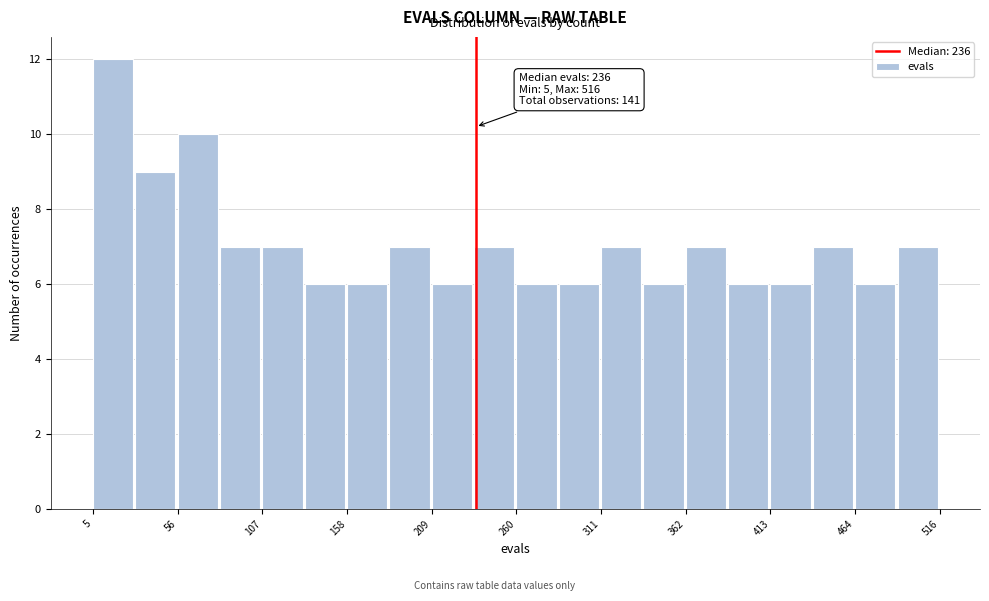

Around what value on the x-axis is the tallest bar? Give the approximate position of its centre, as read against the axis.

20